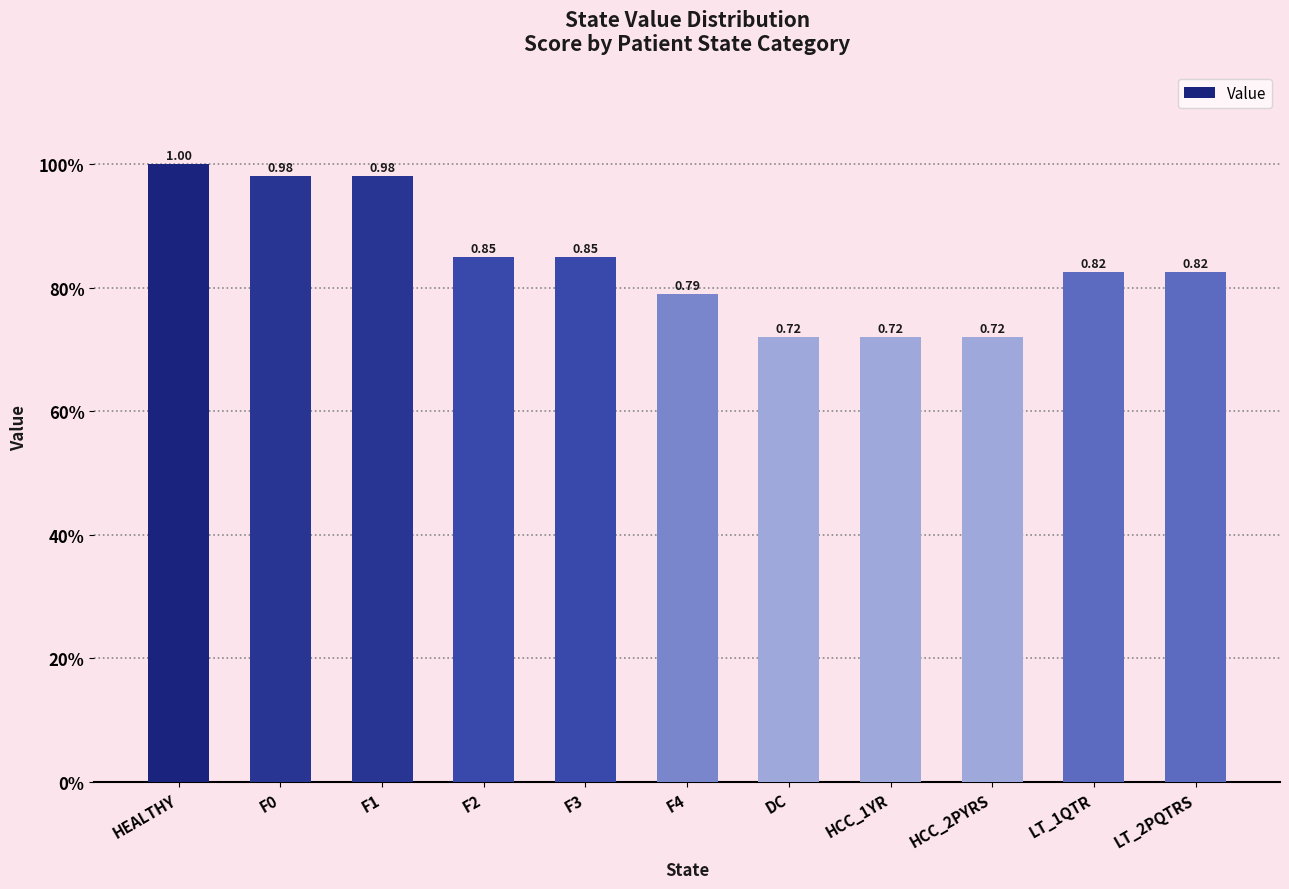

What is the sum of all values?

9.3